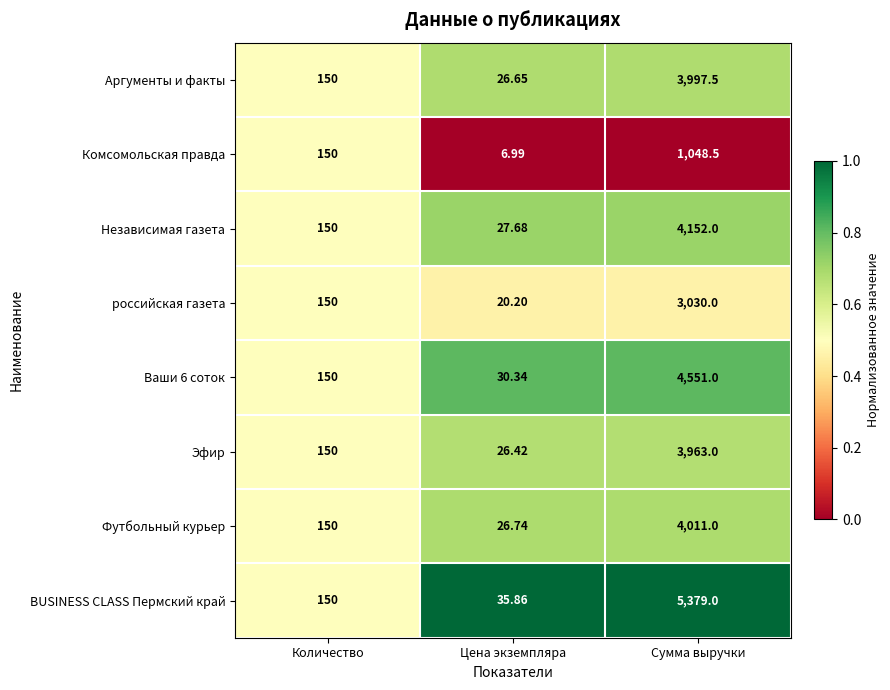

Which series has the largest range (max minus min)?

BUSINESS CLASS Пермский край